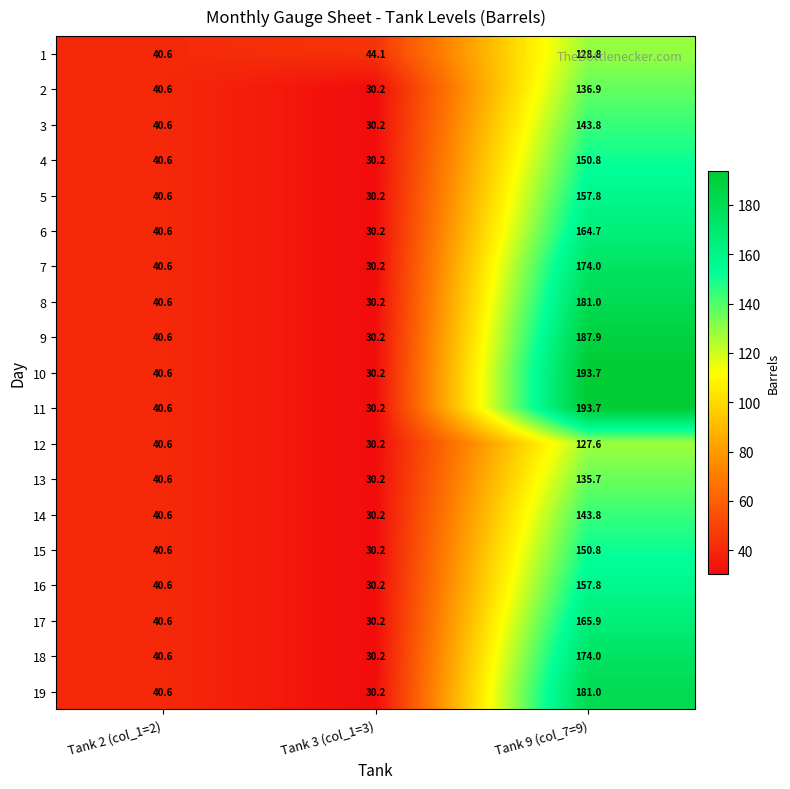

List the labels in order of 13 value, smallest first.

Tank 3 (col_1=3), Tank 2 (col_1=2), Tank 9 (col_7=9)